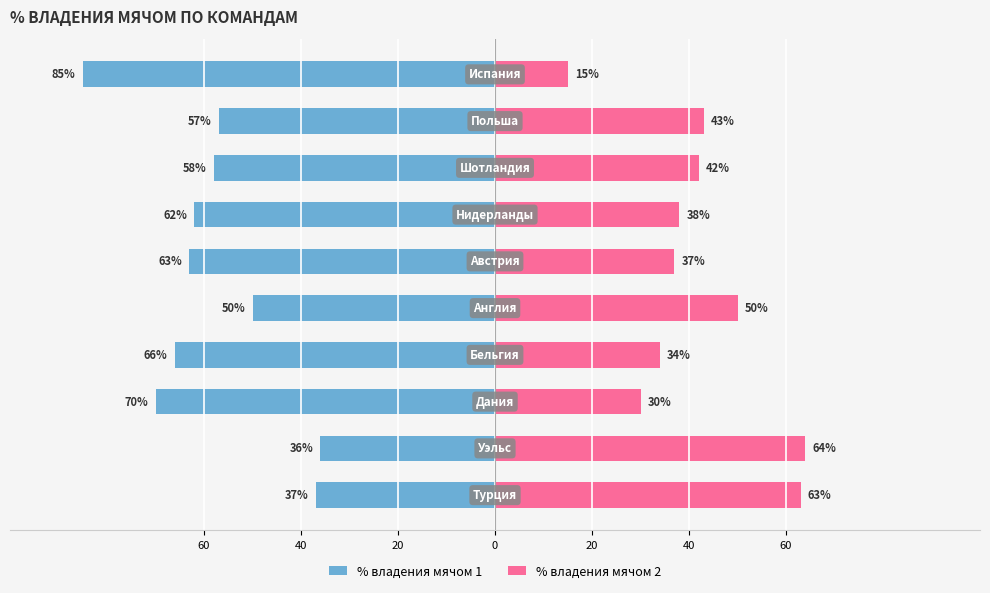

Count the number of data series in this chart.

2